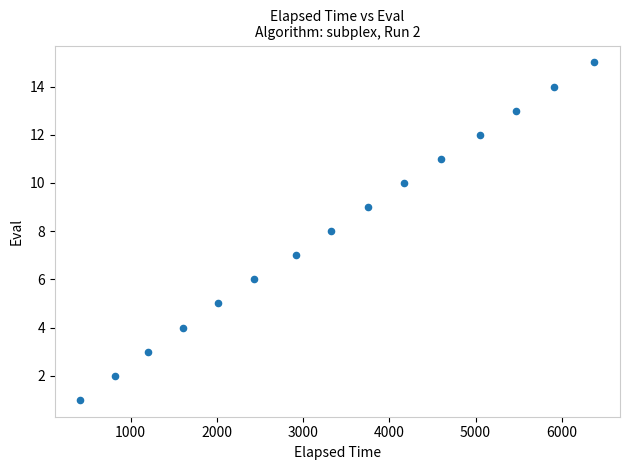

What is the range of Y values (max minus min)?

14